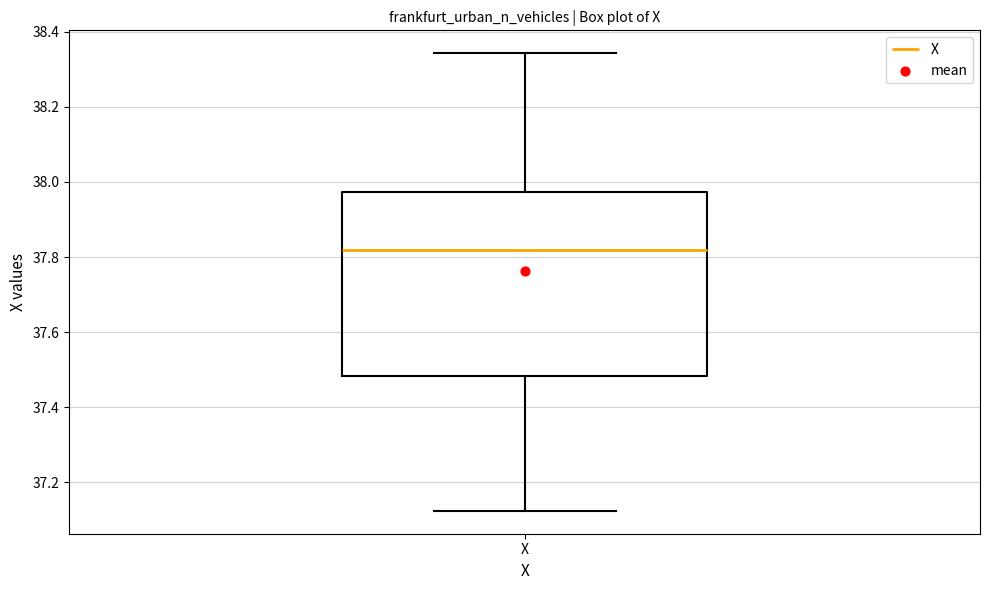

Transcribe this box plot: give where the median line is, the range the box spans, and where the two whiskers end, as read against the y-axis. The values are not printed on the chart, so give them approximately, as read against the axis.

median 37.82, box 37.48 to 37.98, whiskers 37.12 to 38.34